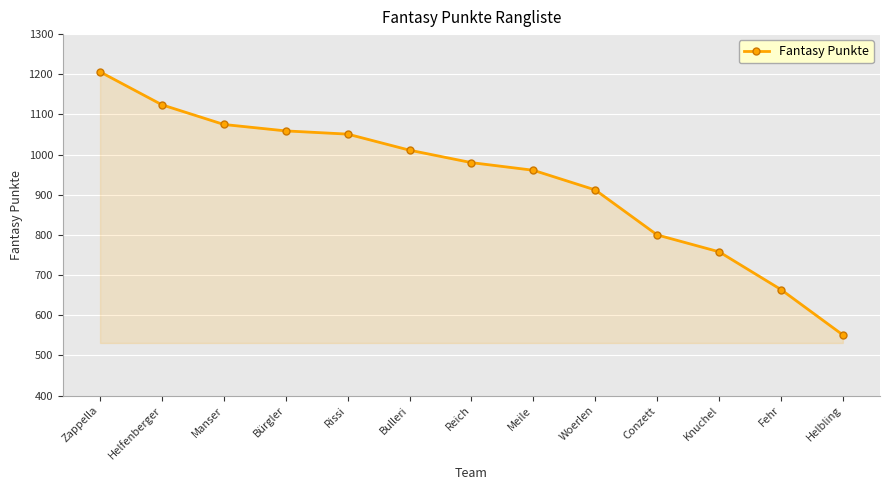

List the labels in order of value, smallest first.

Helbling, Fehr, Knuchel, Conzett, Woerlen, Meile, Reich, Bulleri, Rissi, Bürgler, Manser, Helfenberger, Zappella